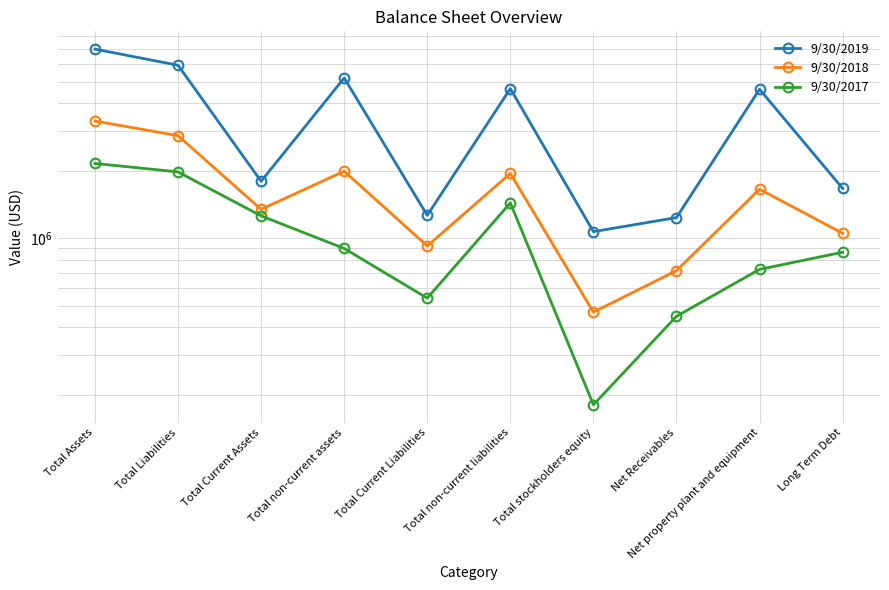

Is the value of 9/30/2018 at Total Assets greater than the value of 9/30/2019 at Net Receivables?

Yes